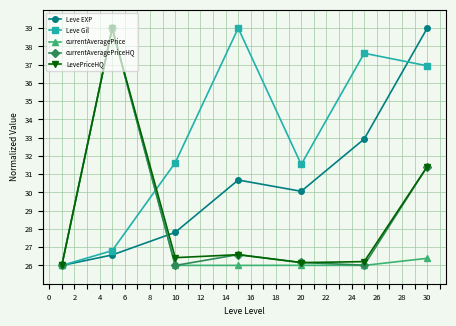

What is the highest value of the Leve EXP series?

39.0